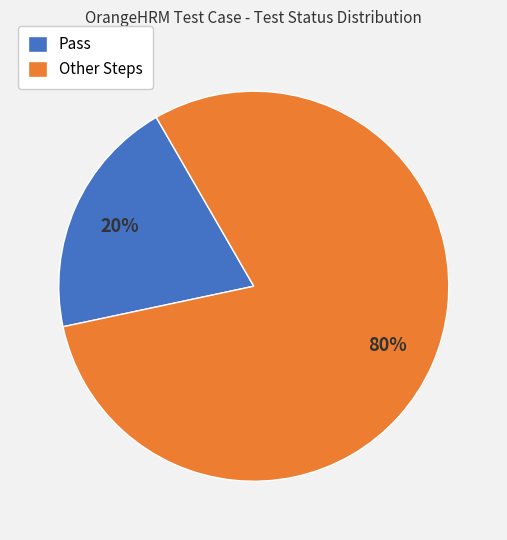

Does Pass represent more than half of the total?

No